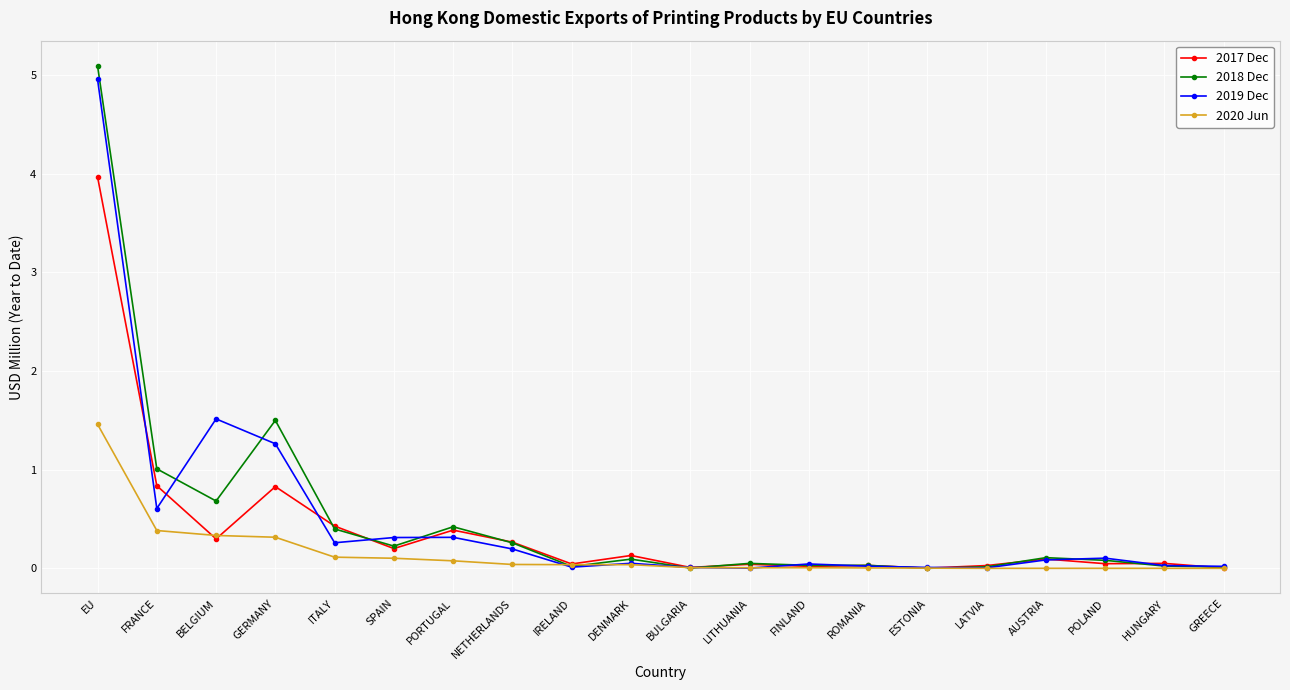

At which category is the sum across all series the highest?

EU